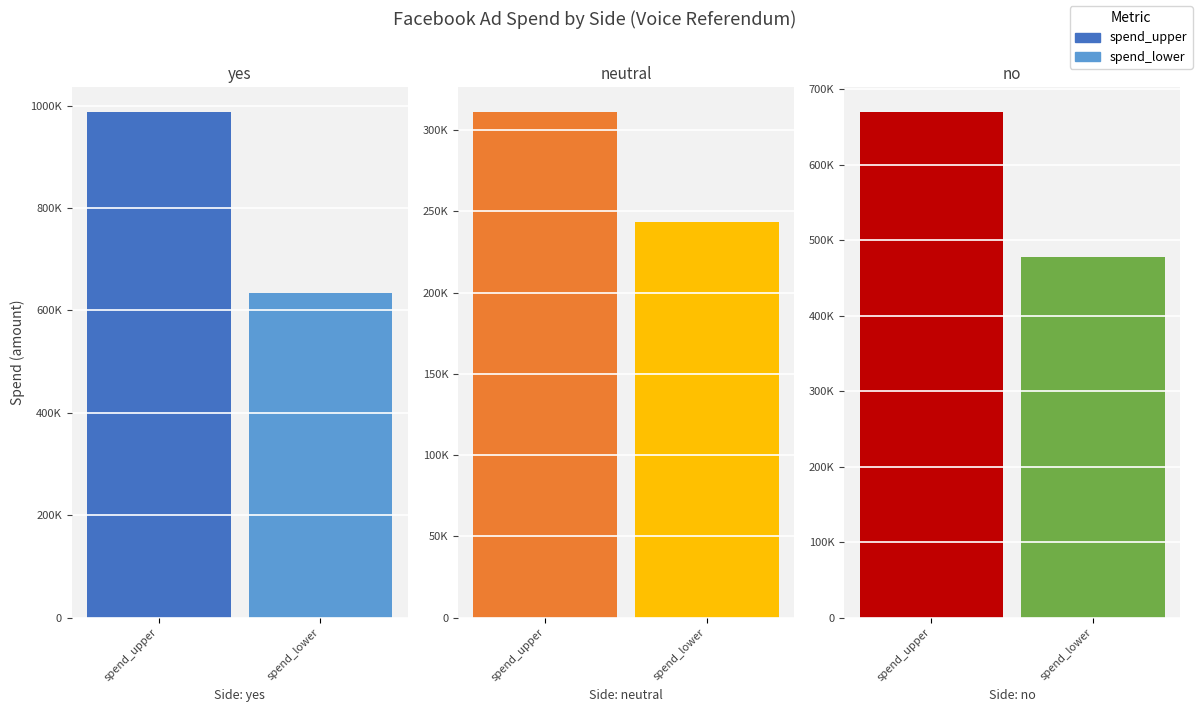

At which label does spend_lower first exceed 183900?

yes